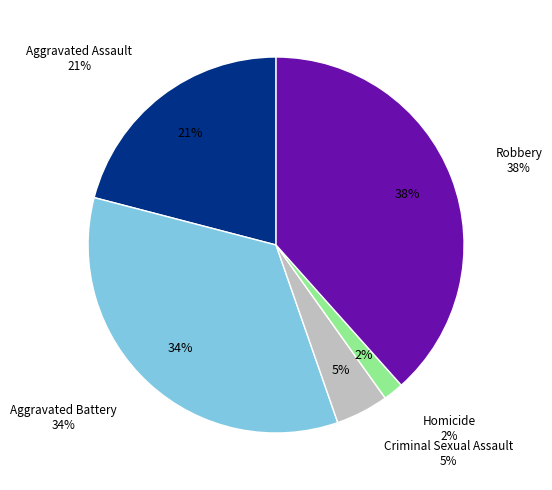

Is it true that Criminal Sexual Assault is 1% of the pie?

False